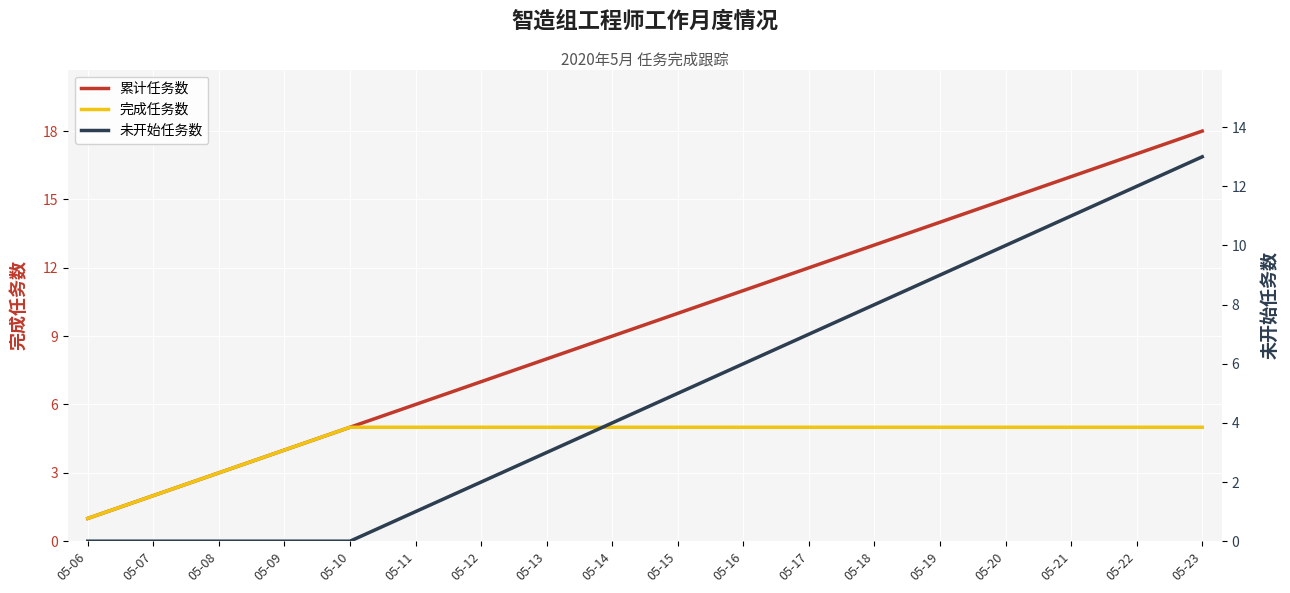

What is the value of the 完成任务数 point at the 5th from the left?

5